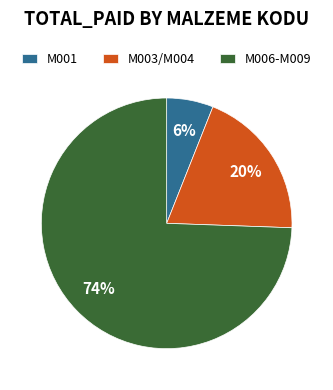

To the nearest percent, what is the average slice percentage?

33%